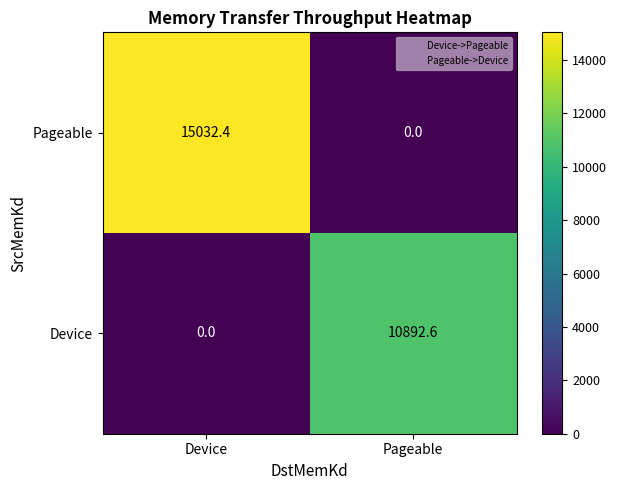

Read the Pageable value at Device.

15032.4